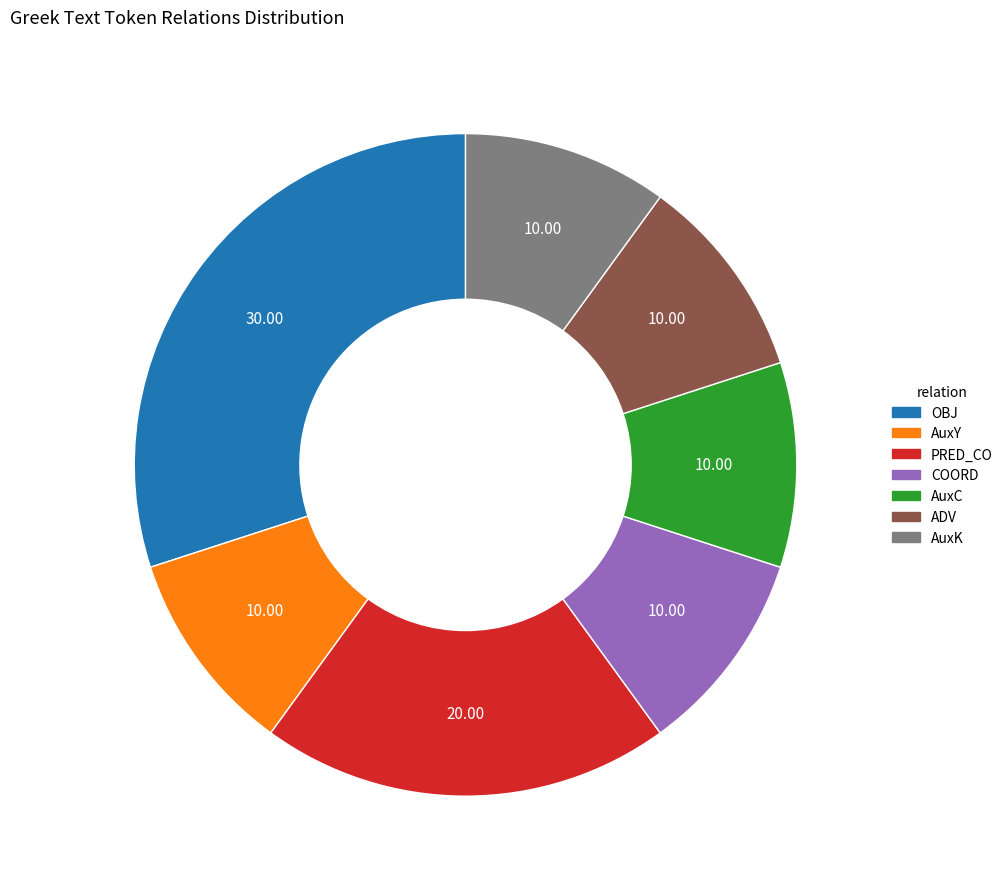

Is there a majority slice in this chart?

No